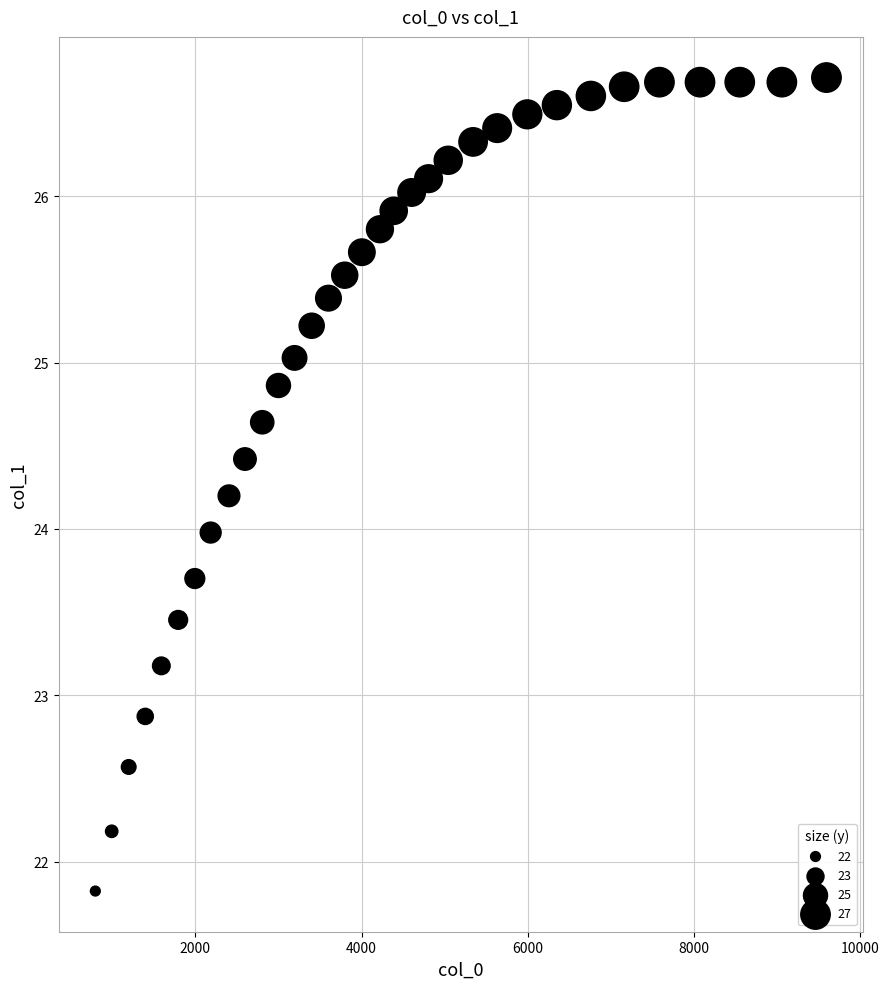

What is the range of Y values (max minus min)?

4.9